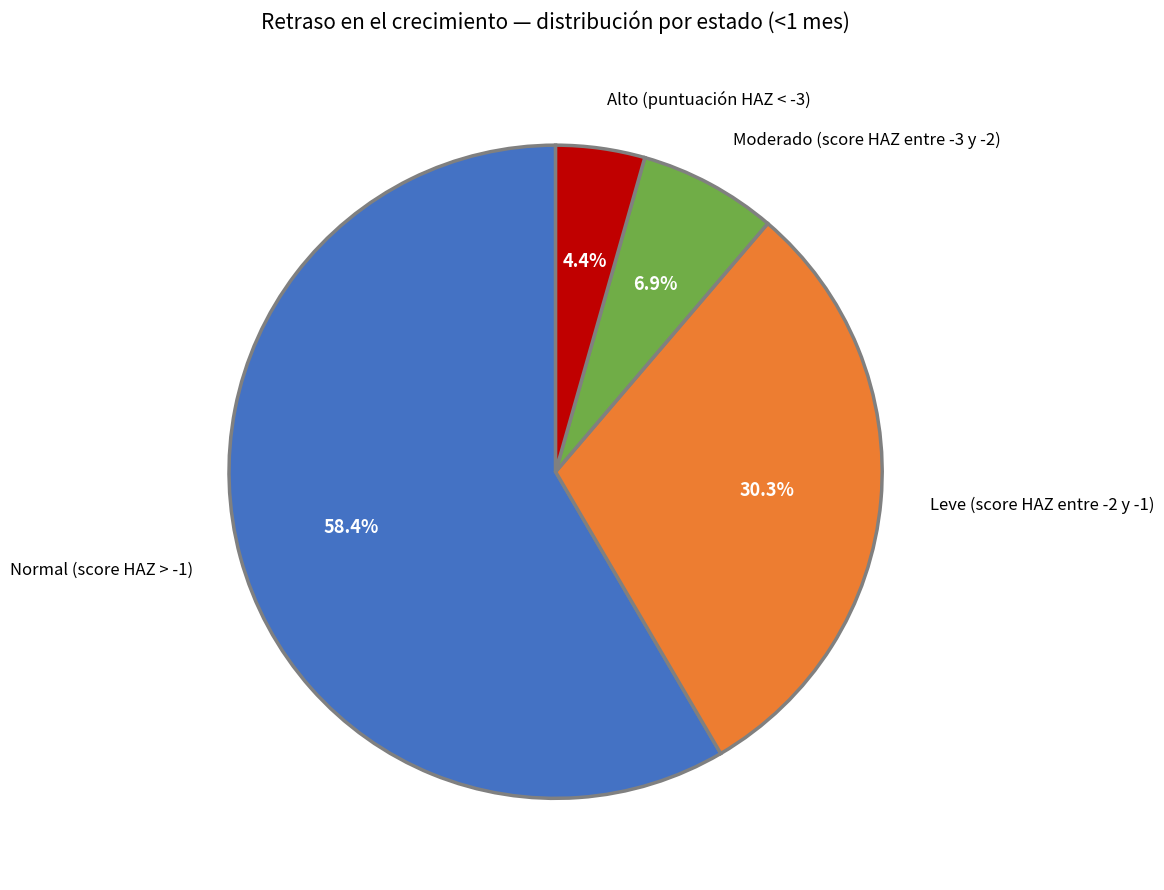

To the nearest percent, what portion does Alto (puntuación HAZ < -3) represent?

4%